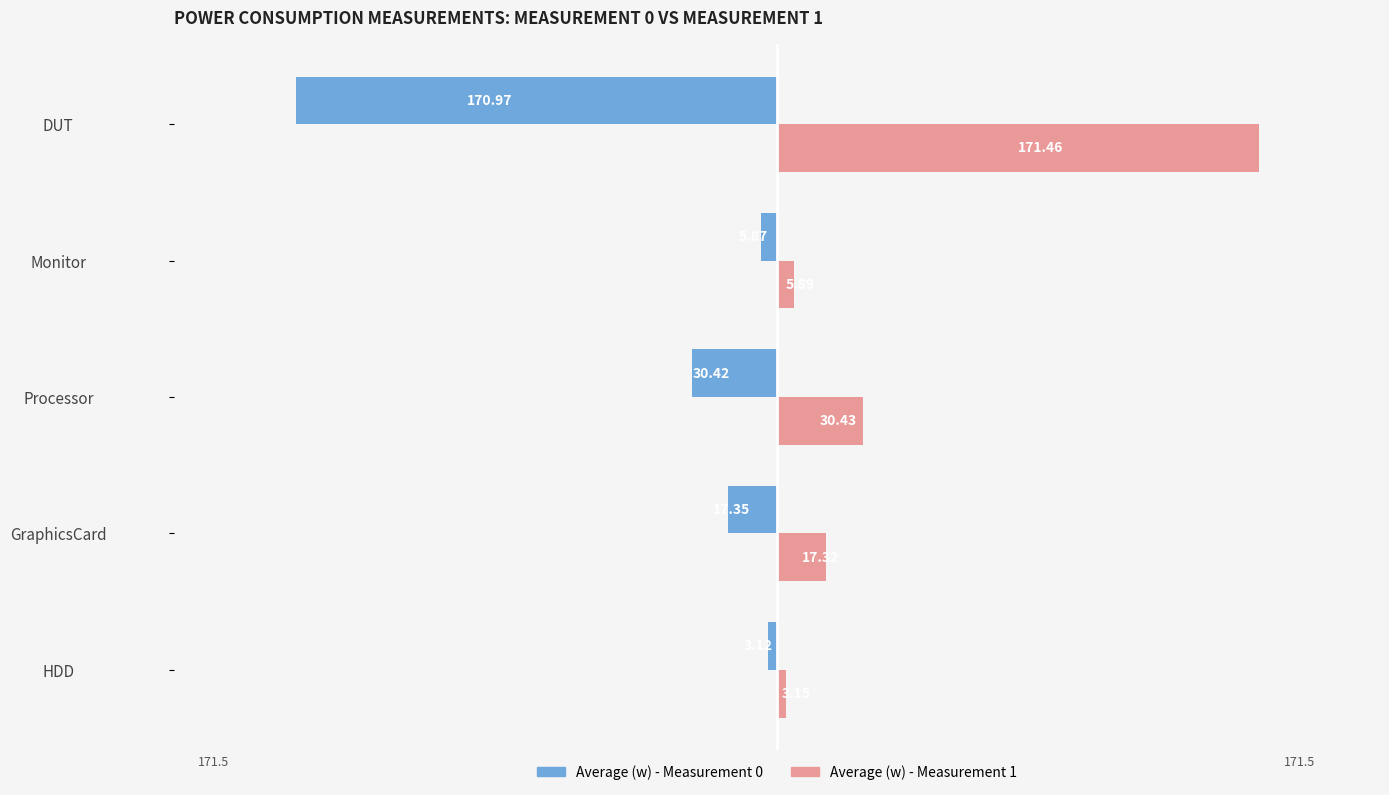

Rank the categories by Average (w) - Measurement 1 value from lowest to highest.

HDD, Monitor, GraphicsCard, Processor, DUT